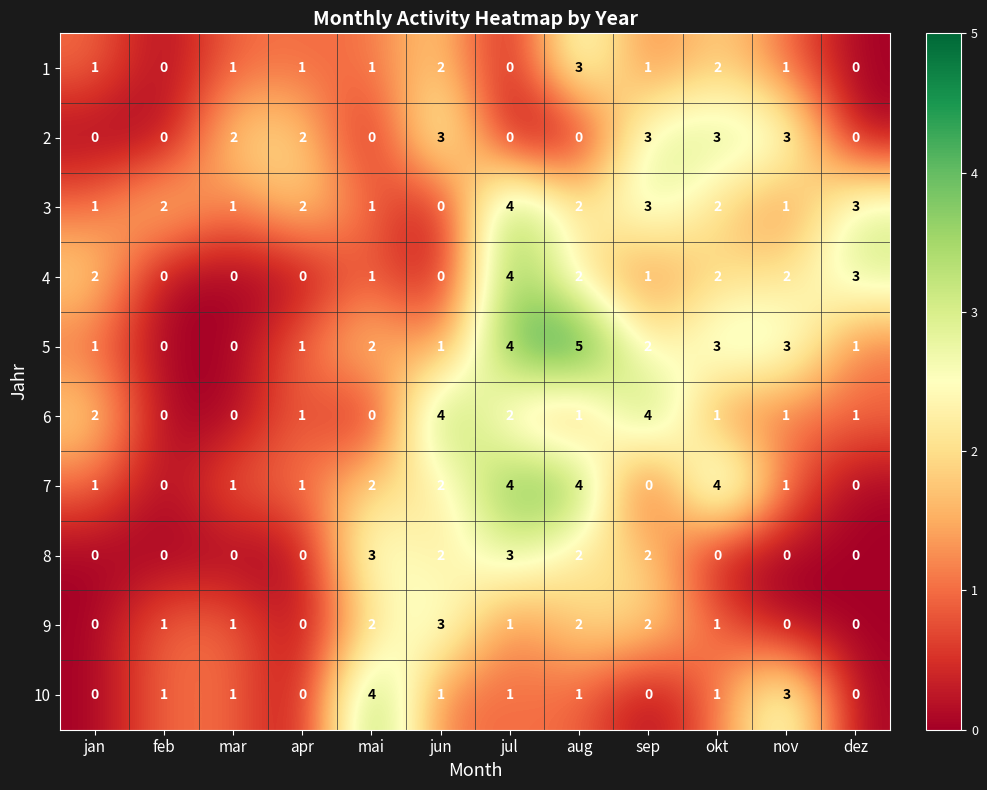

At which category is the sum across all series the highest?

jul